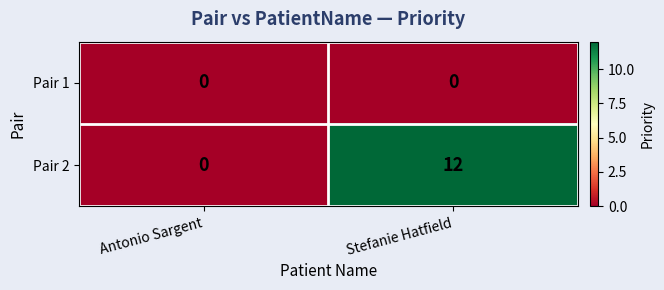

How many series are shown in this chart?

2